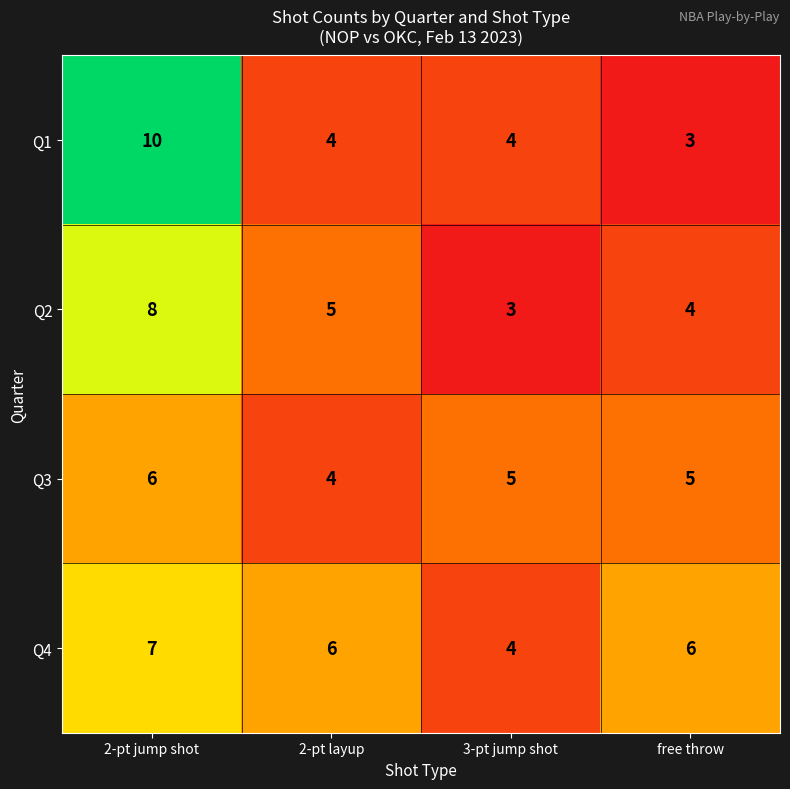

What is the greatest value displayed?

10